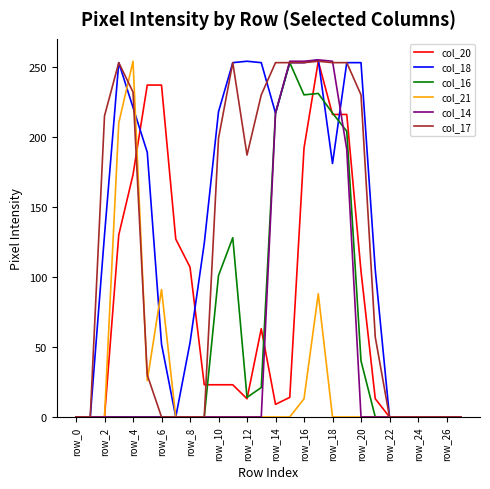

At how many categories does at least one series exceed 241?

12